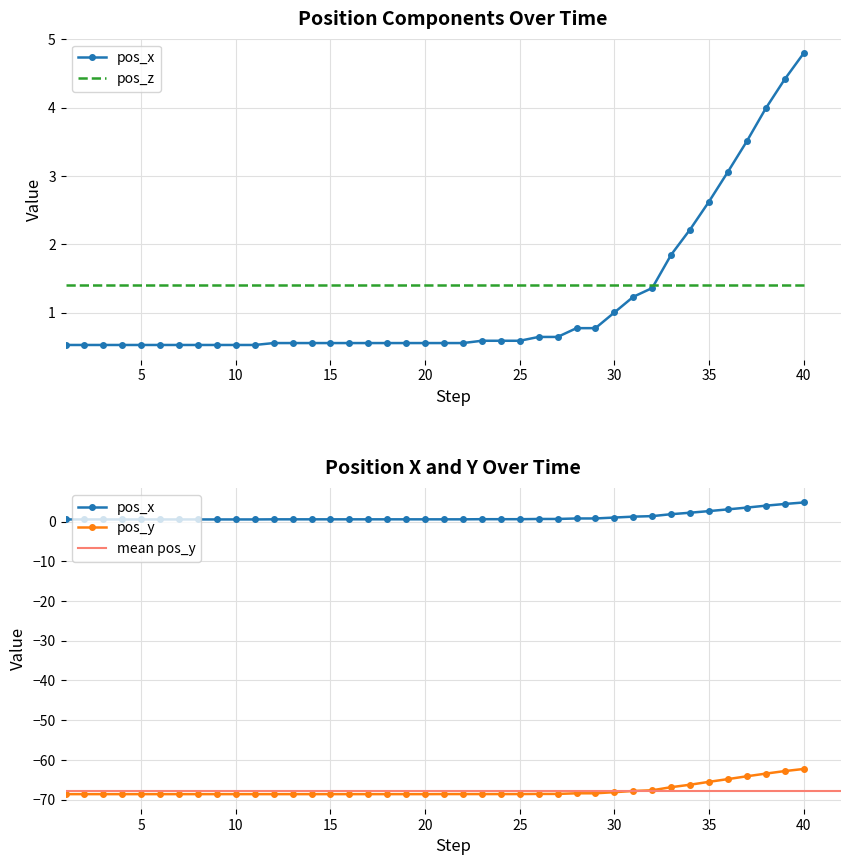

How many data points does each series have?

40